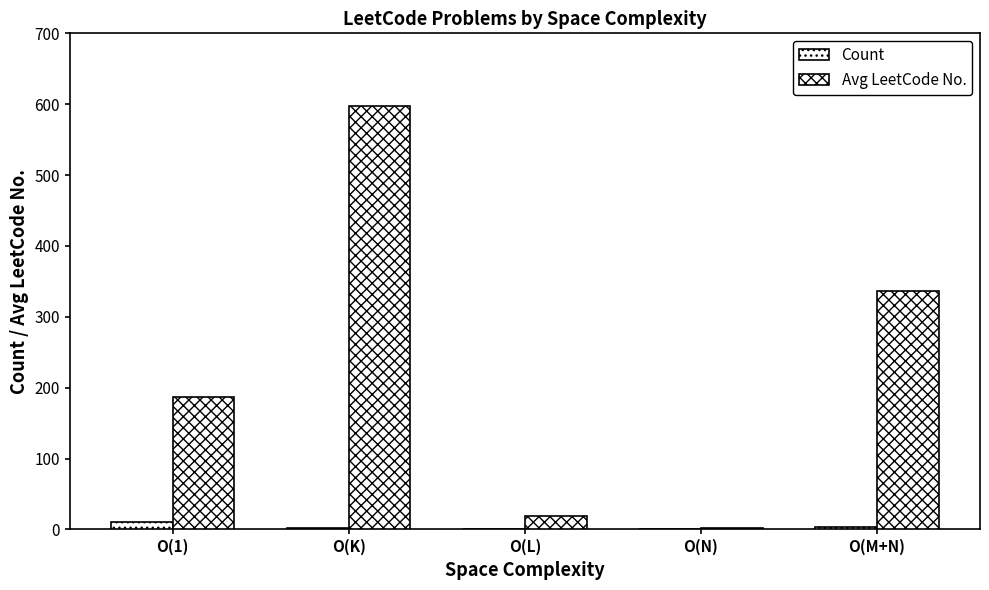

Are the bars grouped side by side (vs. stacked)?

Yes